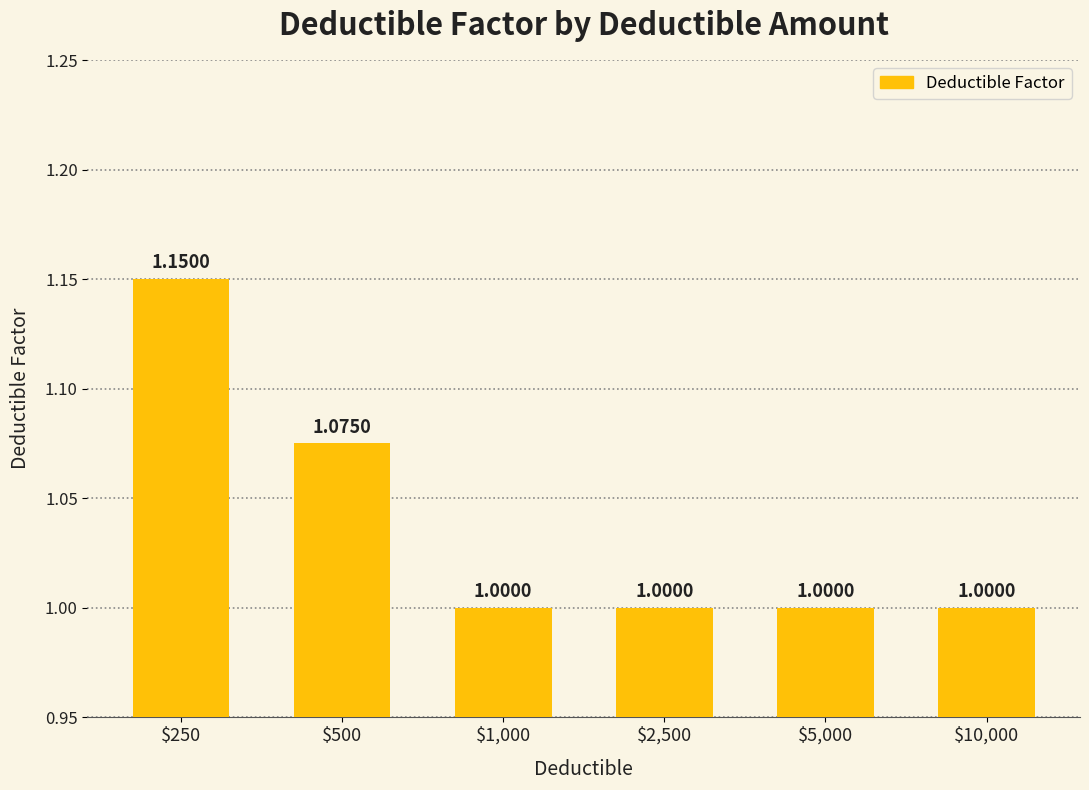

What position from the left is $500?

2